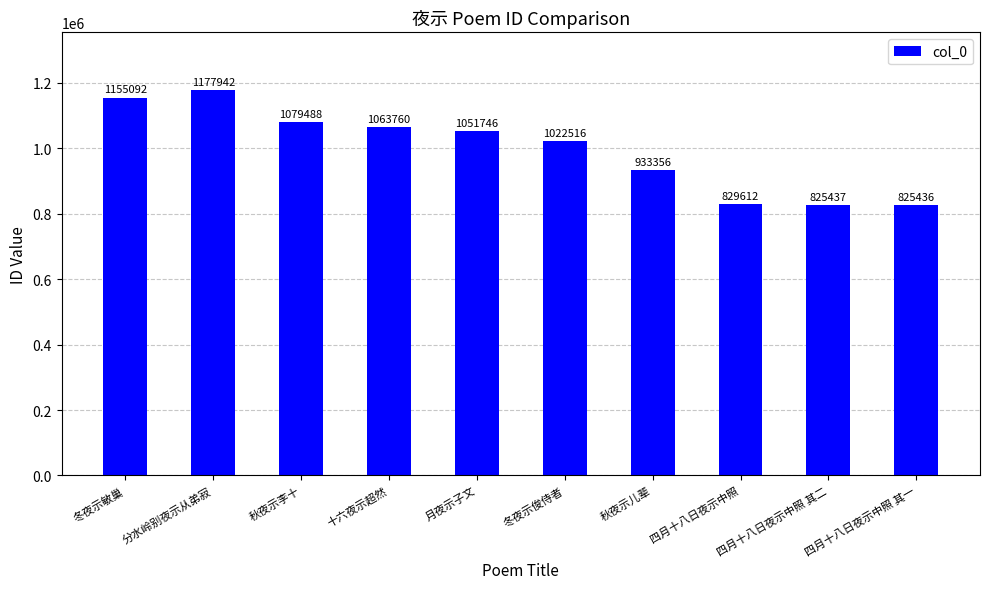

Are the bars grouped side by side (vs. stacked)?

No